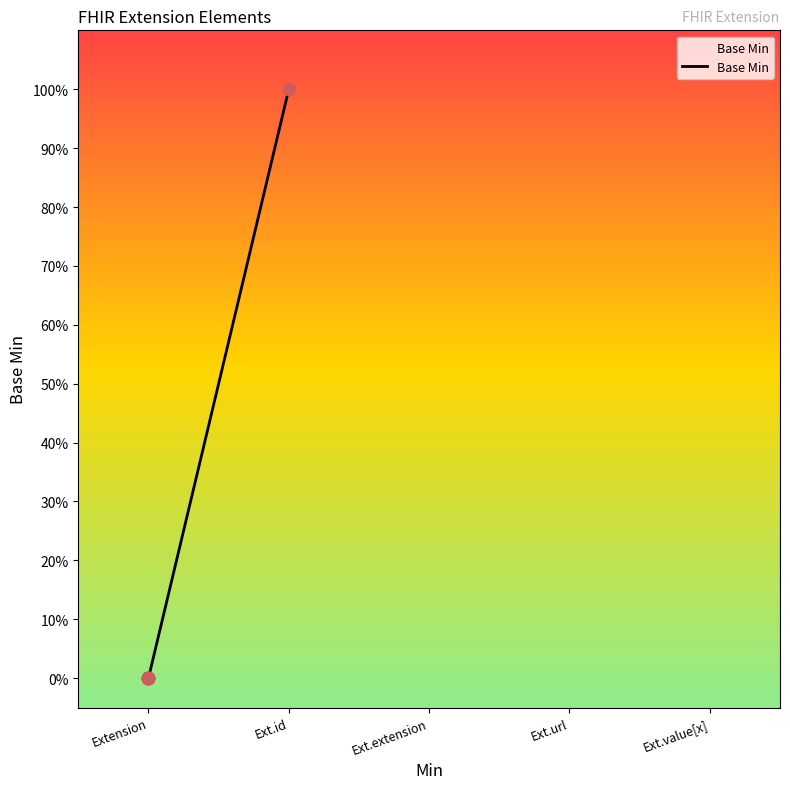

What is the change in value from Extension to Ext.id?

+1